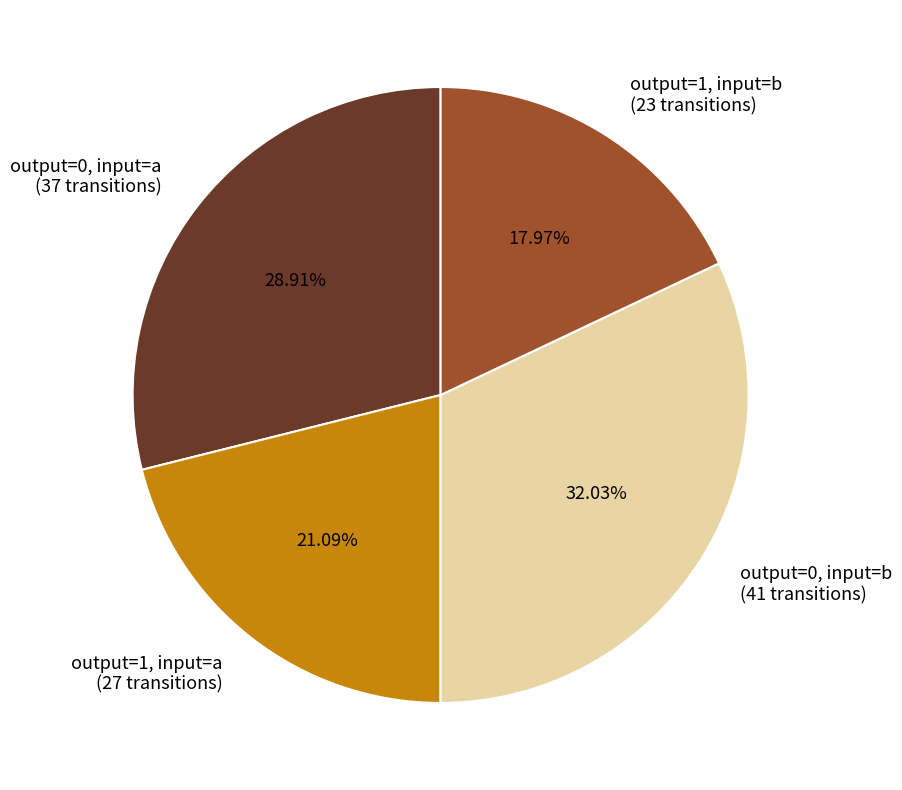

Does any single category account for the majority?

No